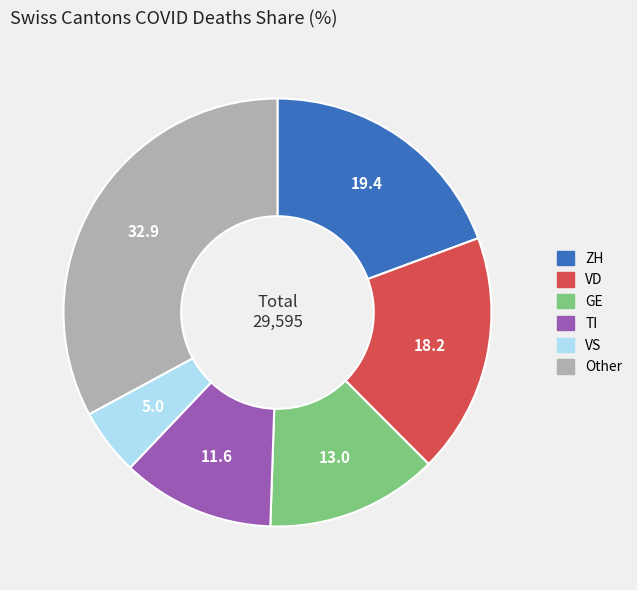

Is GE the majority of the pie?

No